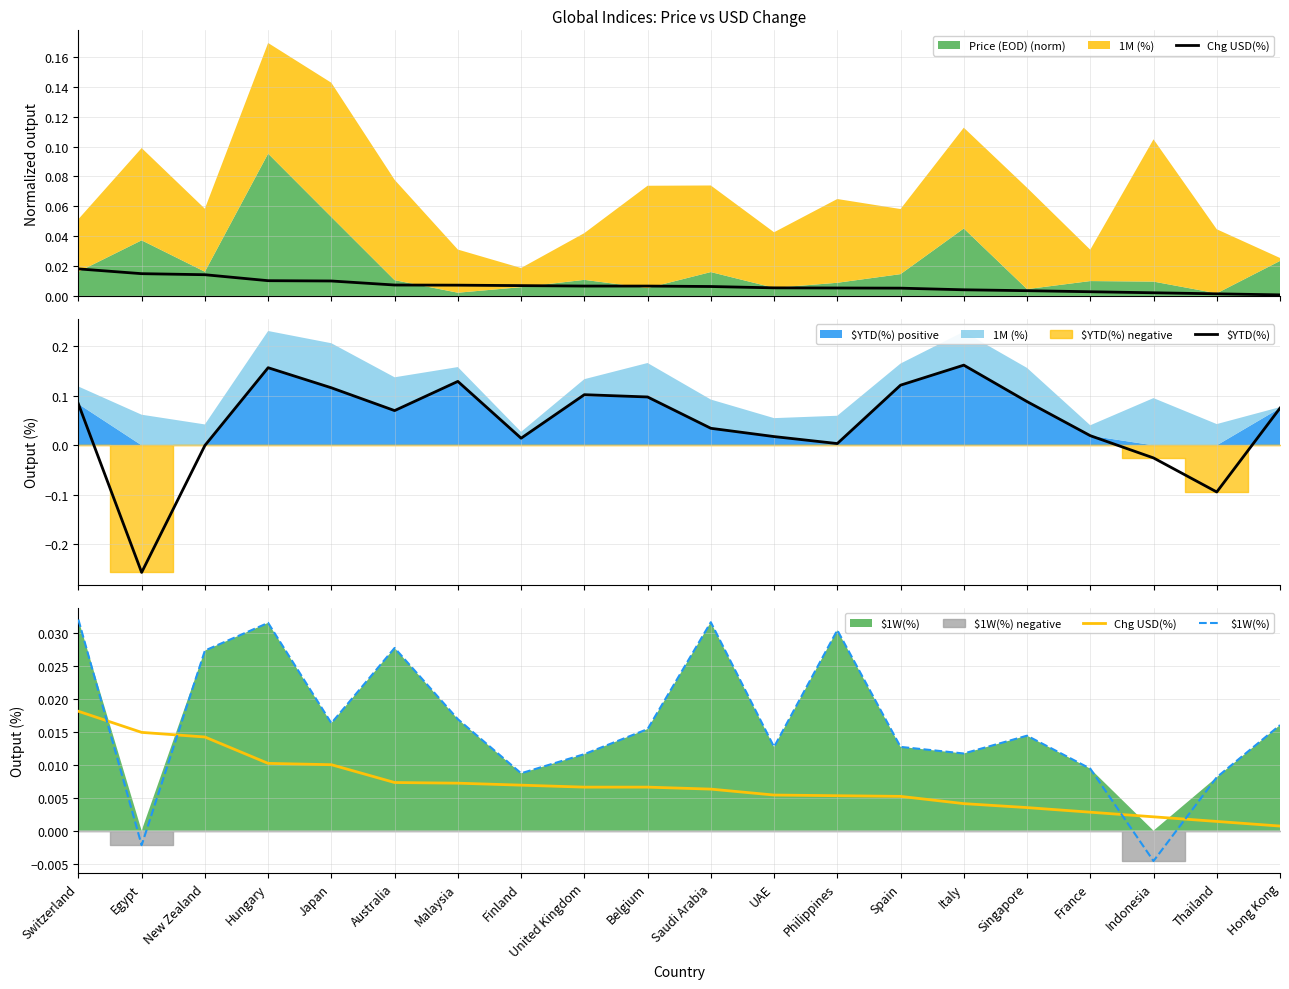

At which label does Chg USD(%) reach its minimum?

Hong Kong